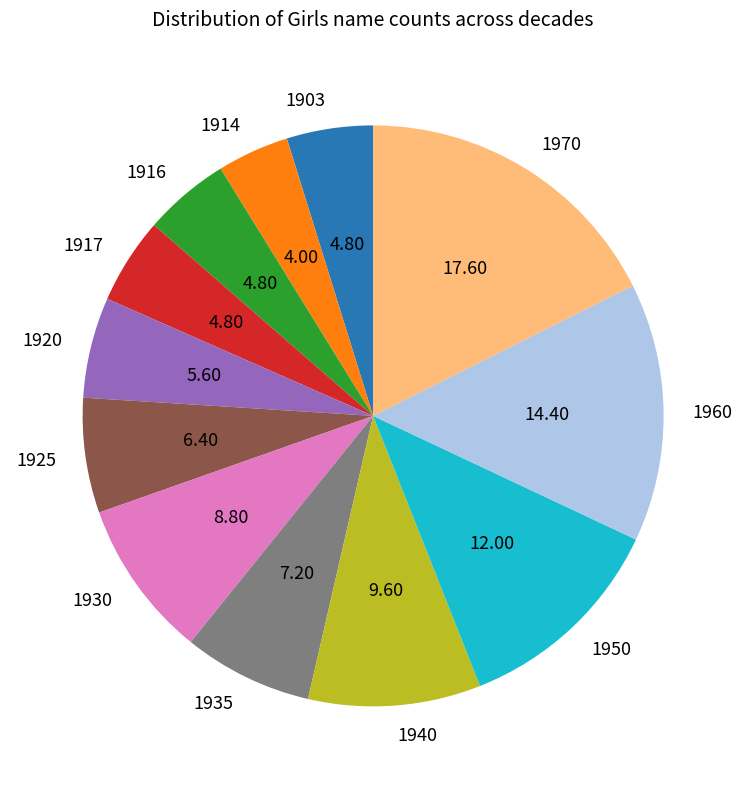

Count the number of slices in the pie.

12